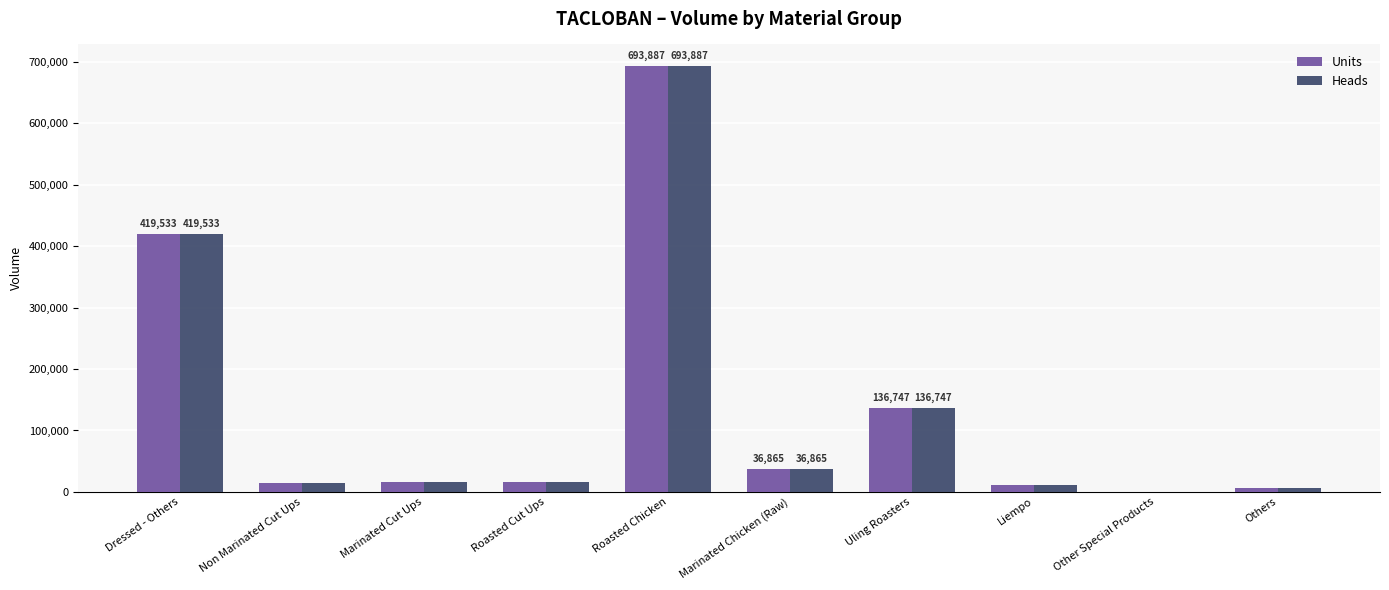

How many series are shown in this chart?

2